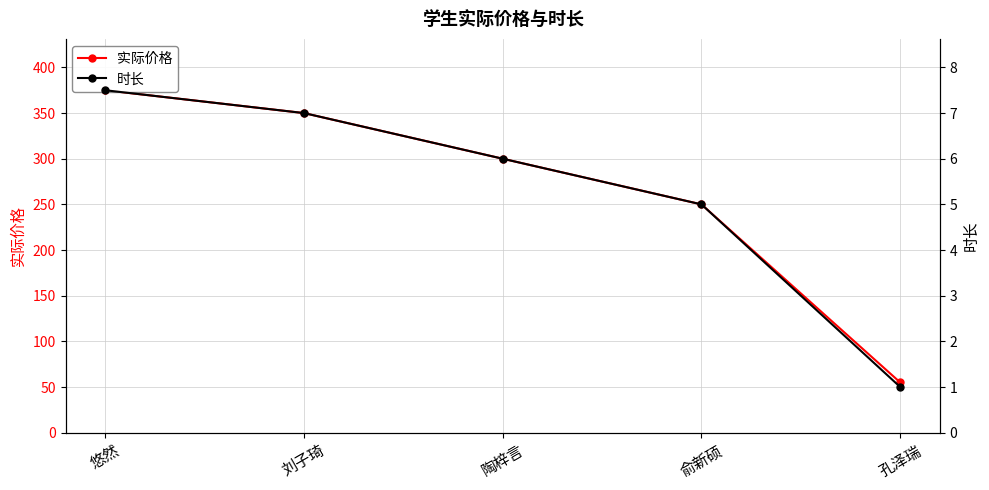

How many values in the 时长 series exceed 6?

2